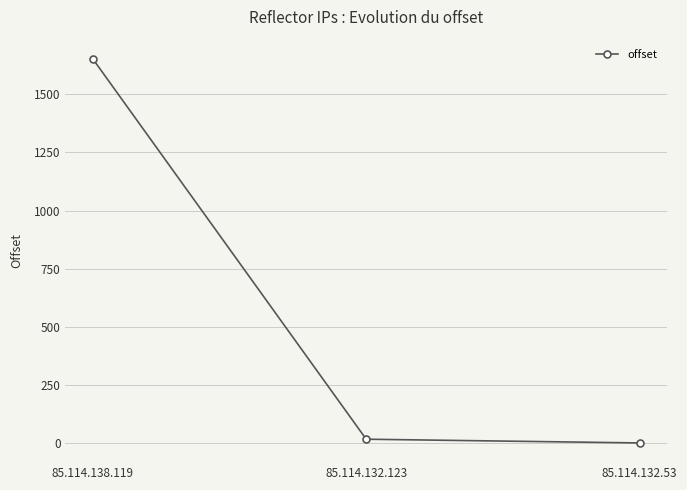

How many distinct data groups are displayed?

1